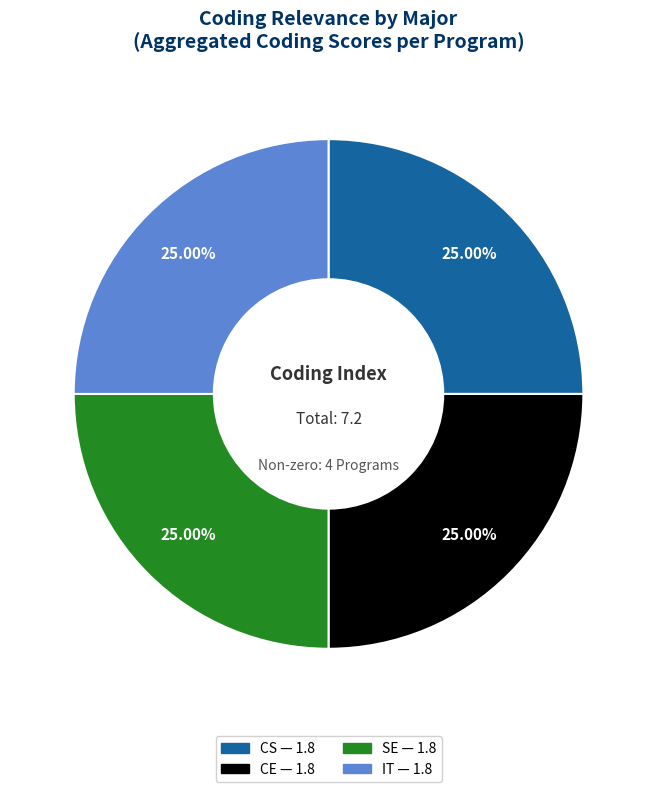

Is there a majority slice in this chart?

No